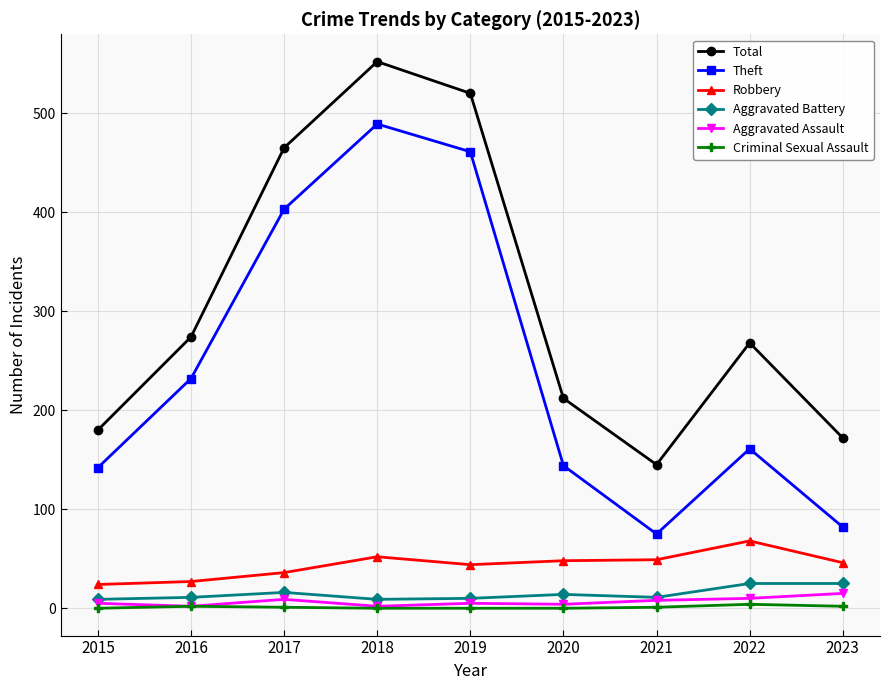

Is it true that Criminal Sexual Assault equals 2 at 2023?

True